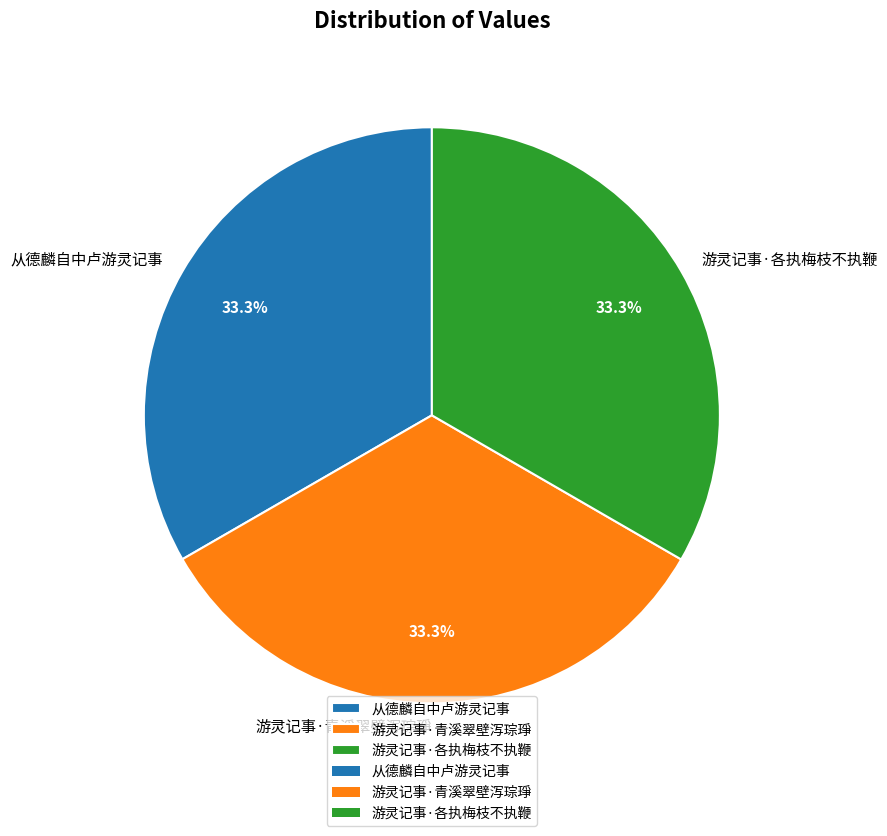

True or false: 游灵记事·青溪翠壁泻琮琤 accounts for 20% of the total.

False